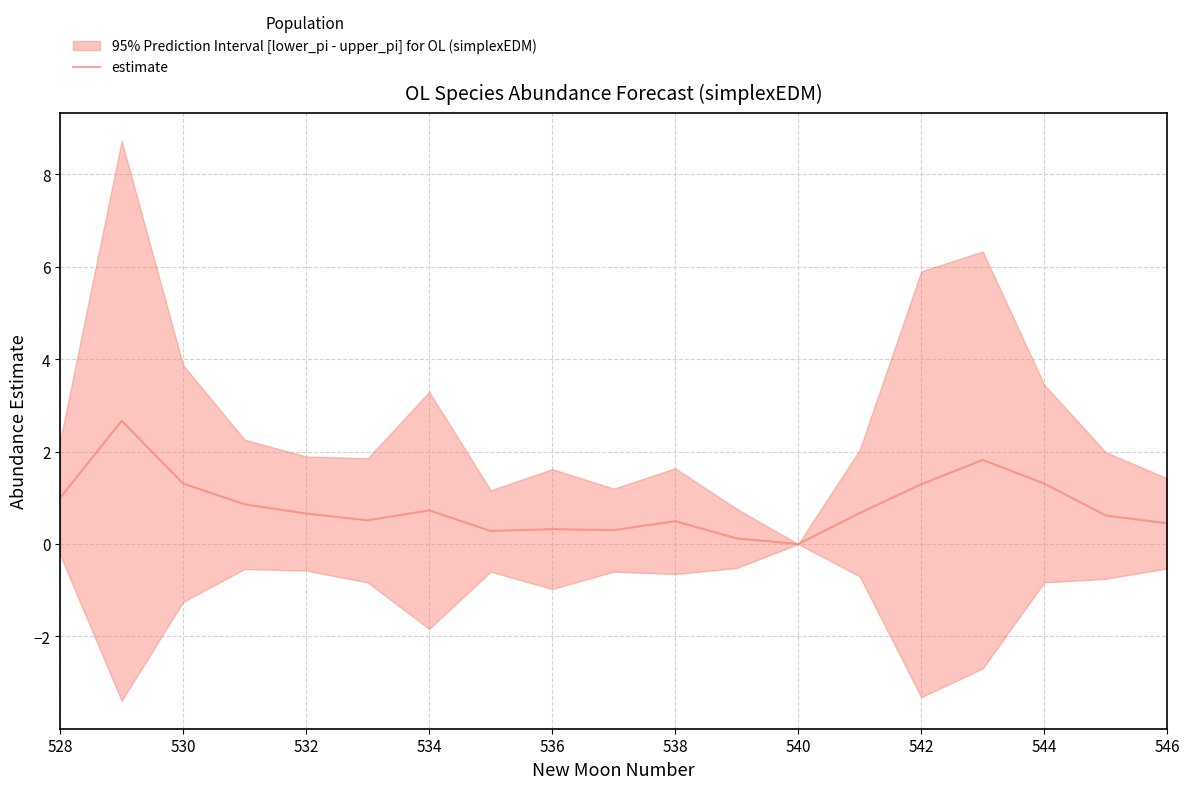

What is the difference between the maximum and second lowest values?

2.5